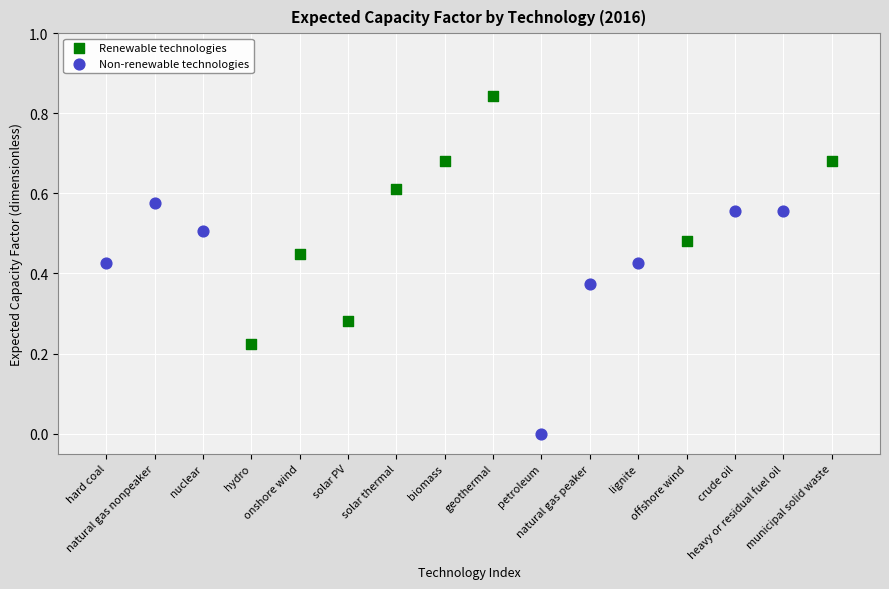

Which series has the widest spread of Y values?

Renewable technologies